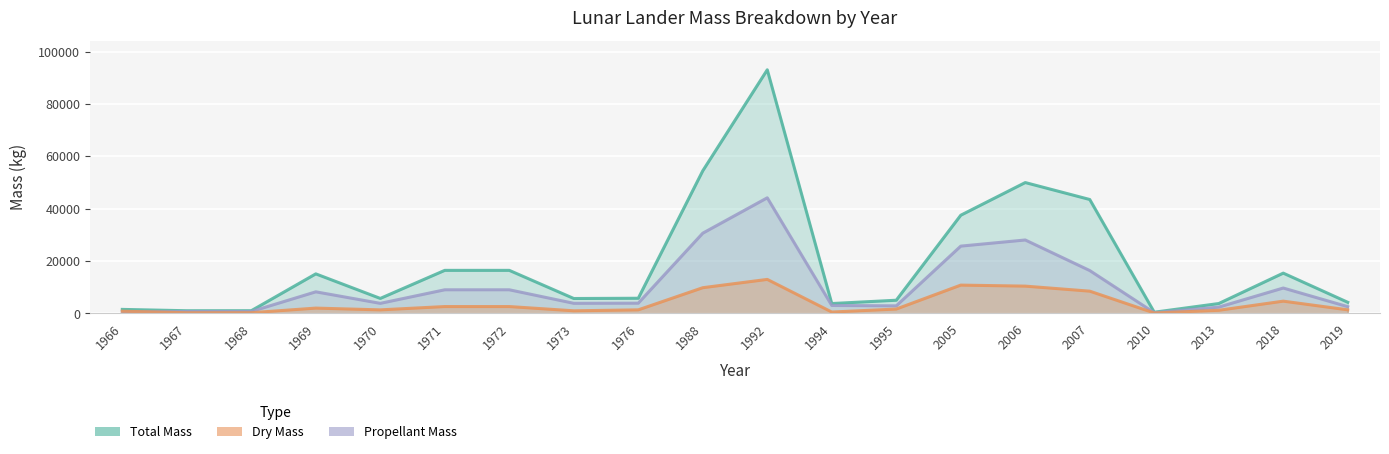

How many data points in Propellant Mass are less than 3915?

10